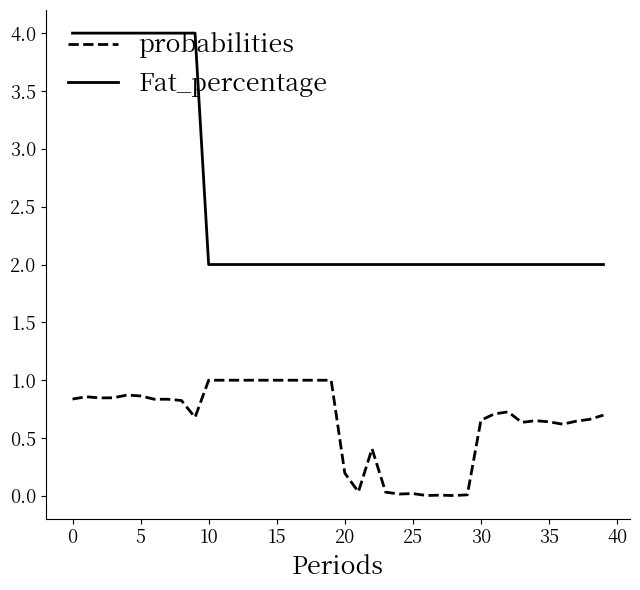

What is the minimum value for Fat_percentage?

2.0